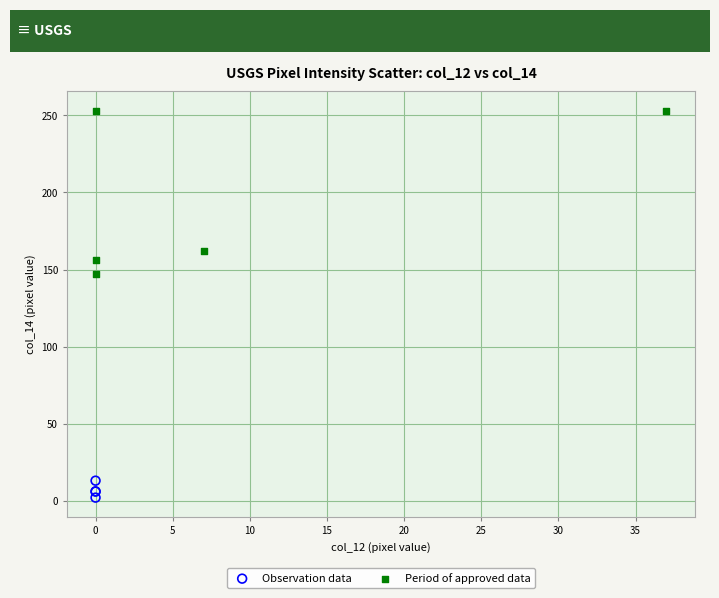

Which series reaches the maximum Y coordinate?

Period of approved data